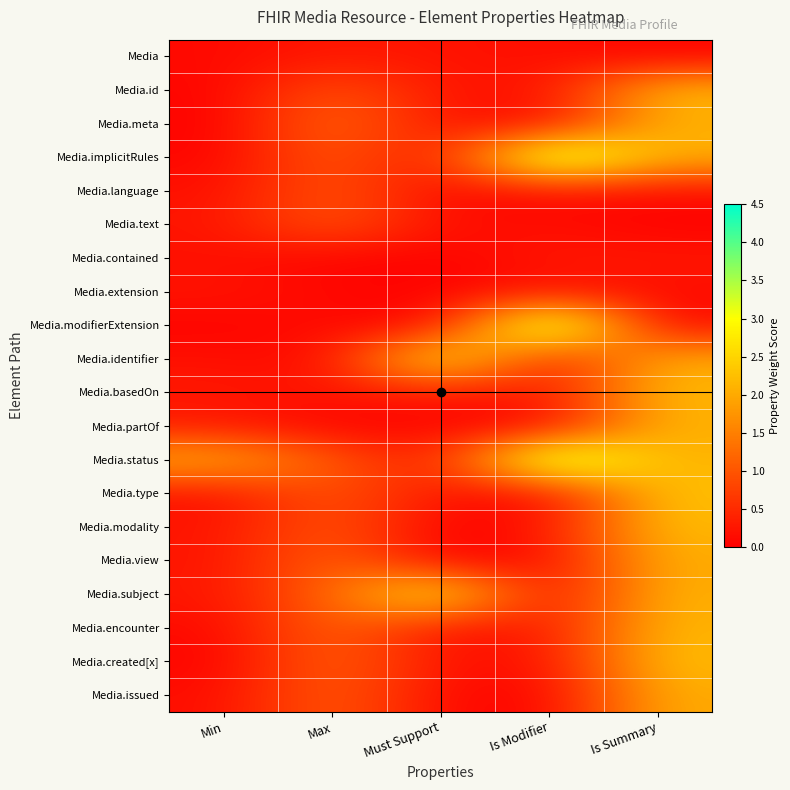

At which category is the sum across all series the highest?

Is Summary